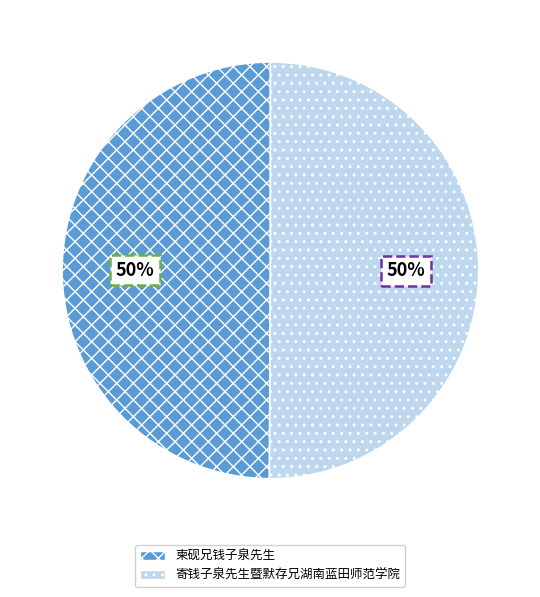

Approximately how many times larger is the value at 柬砚兄钱子泉先生 compared to 寄钱子泉先生暨默存兄湖南蓝田师范学院?

1.0